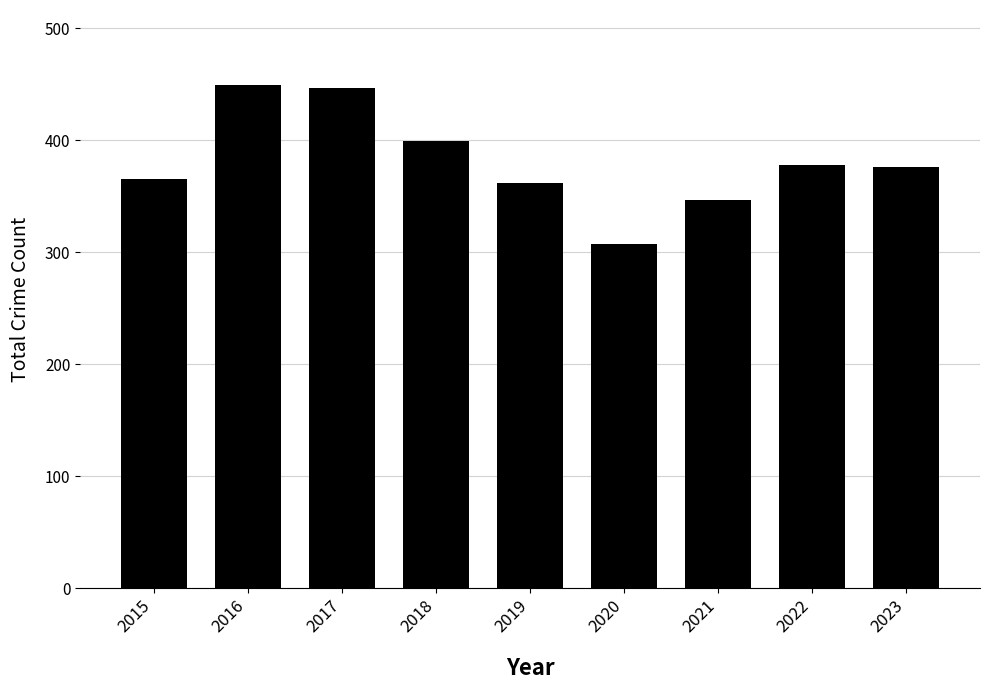

Approximately how many times larger is the value at 2019 compared to 2021?

1.0